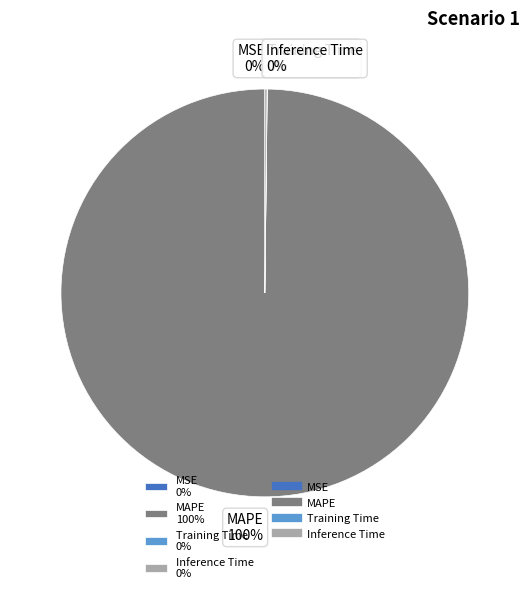

To the nearest percent, what is the difference between the largest and smallest slice percentages?

100%